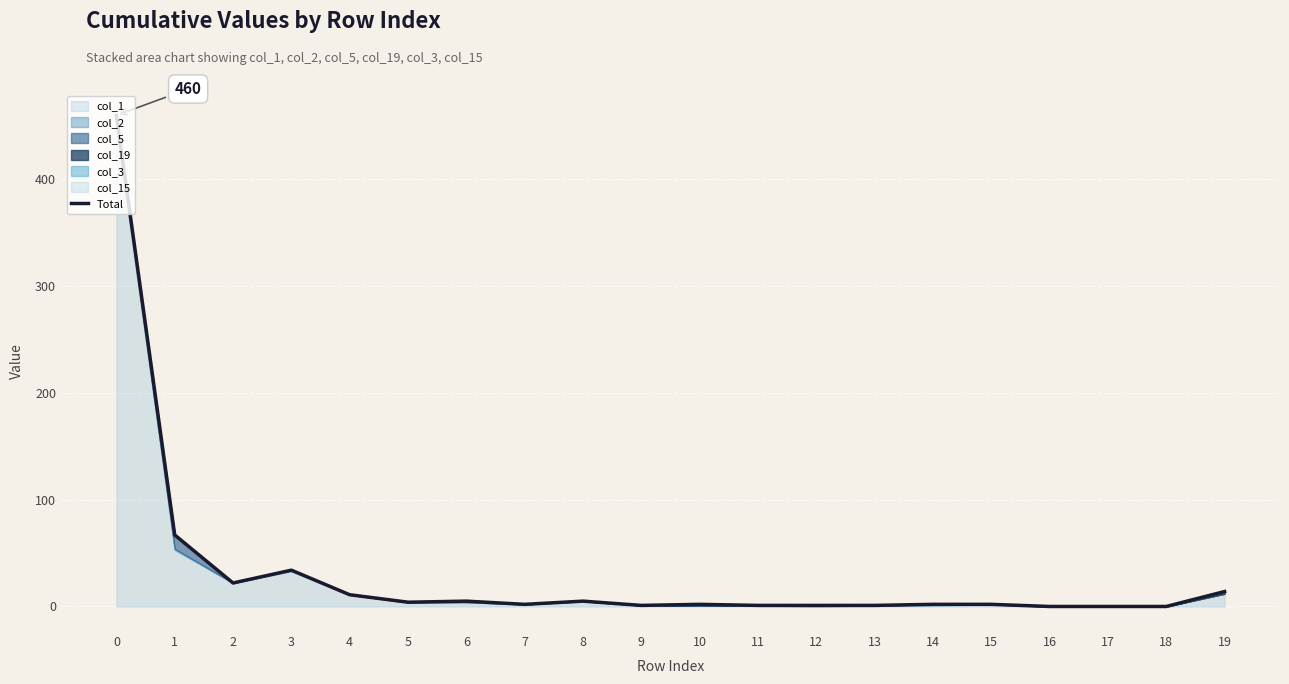

Reading left to right, transcribe all the data shown in this chart.

460	67	22	34	11	4	5	2	5	1	2	1	1	1	2	2	0	0	0	14